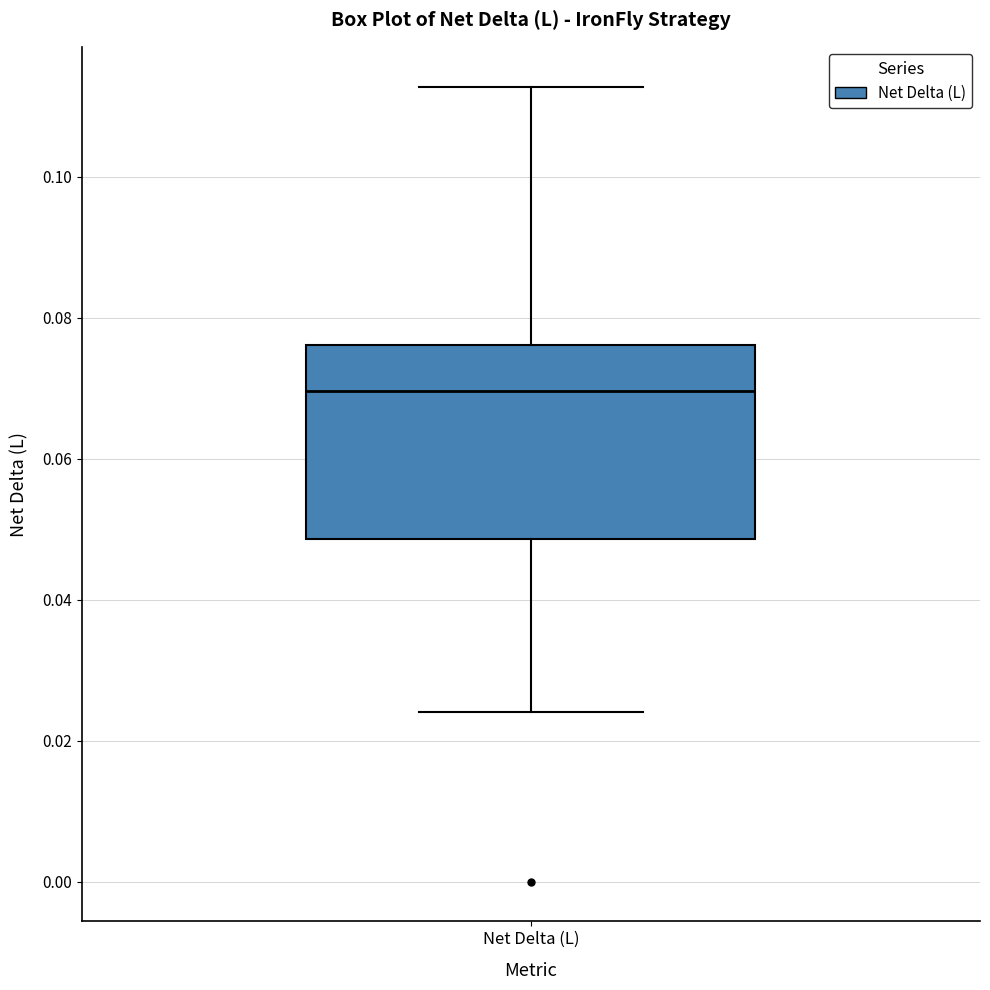

Where is the lower edge of the box for Net Delta (L) on the y-axis? The values are not printed on the chart, so give them approximately, as read against the axis.

0.048